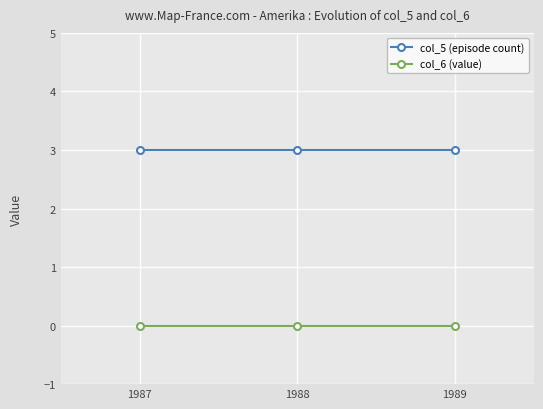

Is it true that col_5 (episode count) equals 2 at 1987?

False